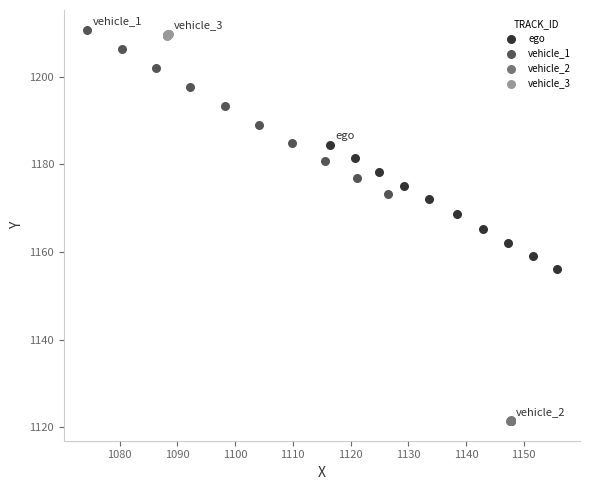

What are all the series names shown in the legend?

ego, vehicle_1, vehicle_2, vehicle_3